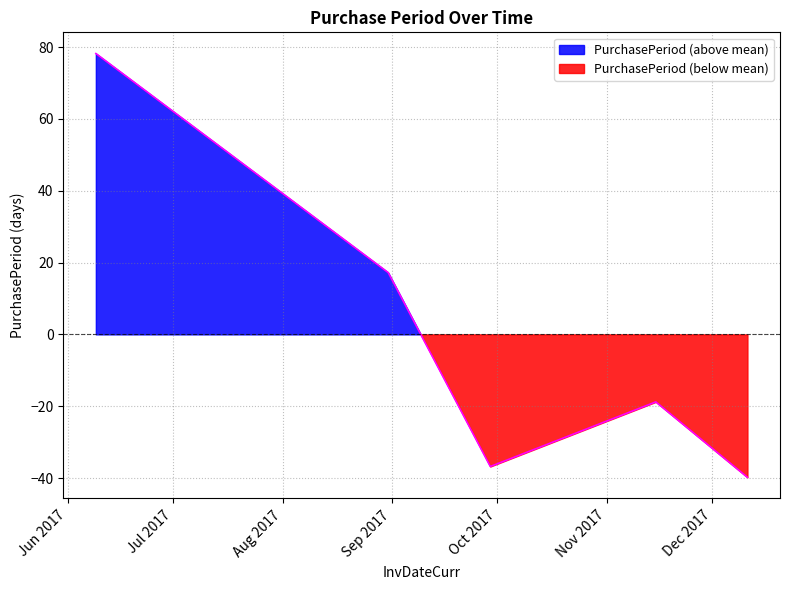

Rank the categories by value from lowest to highest.

2017-12-11, 2017-09-29, 2017-11-15, 2017-08-31, 2017-06-09